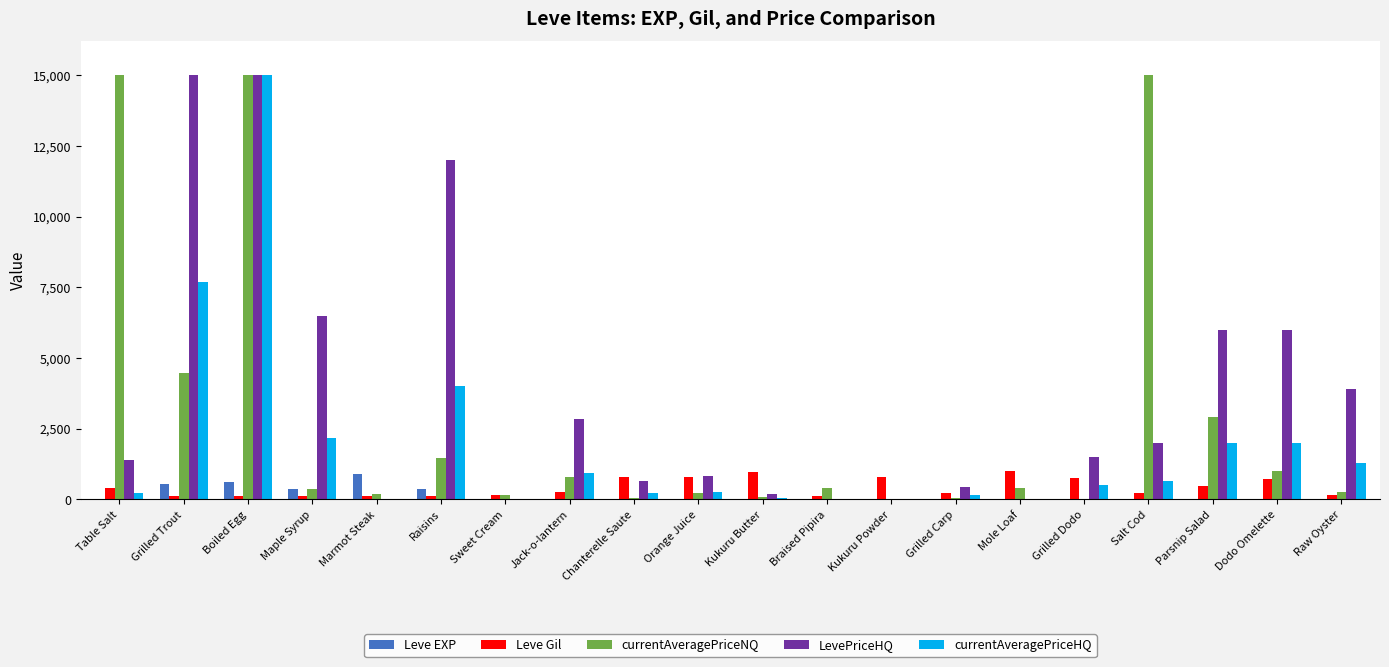

What are all the series names shown in the legend?

Leve EXP, Leve Gil, currentAveragePriceNQ, LevePriceHQ, currentAveragePriceHQ